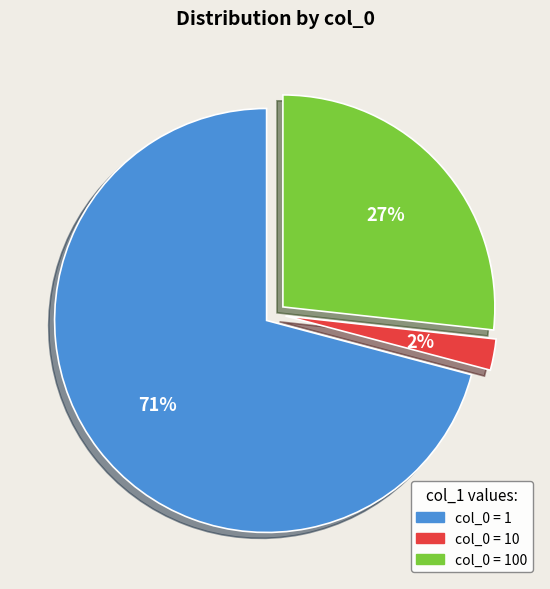

How many segments does this pie chart have?

3